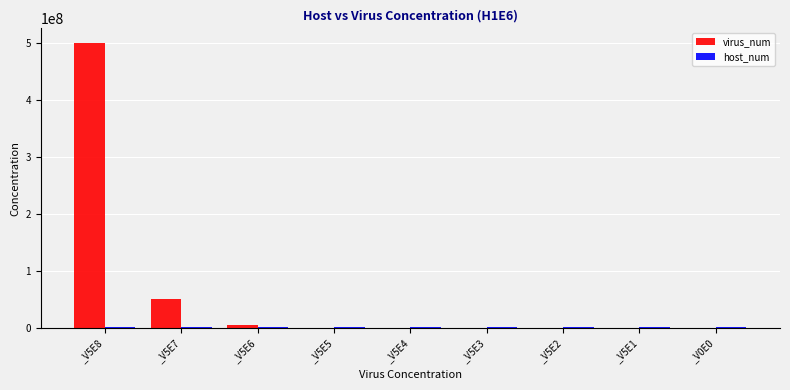

Where is virus_num nearest to the value 250000000?

_V5E7